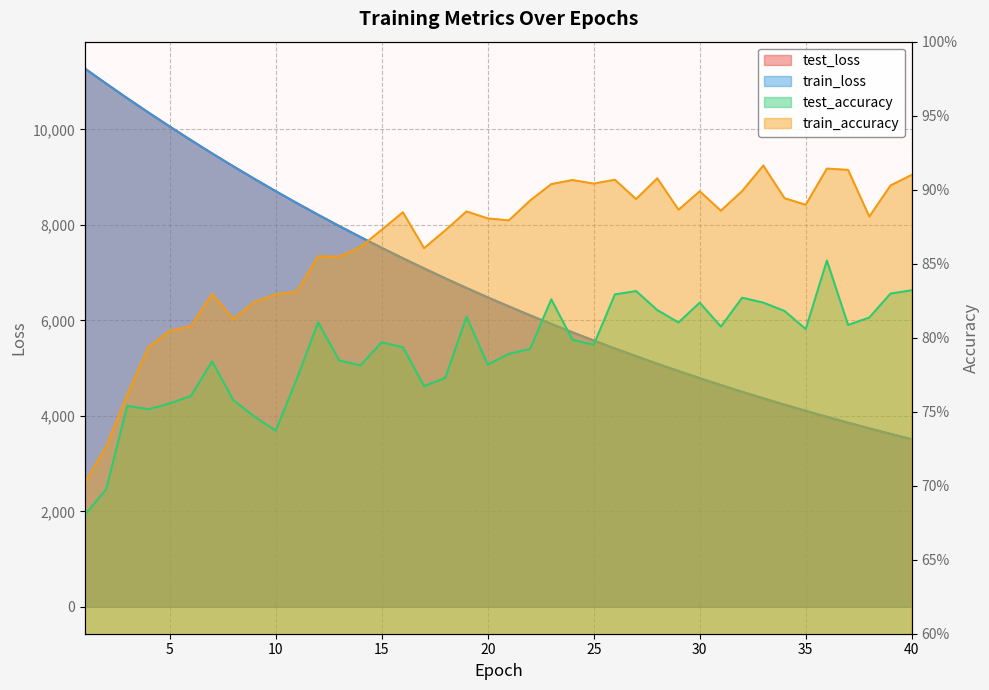

Reading left to right, extract all data points from this chart.

test_loss: 11272.1	10958.6	10650.9	10351.2	10059.3	9774.1	9495.3	9225.3	8961.6	8705.3	8455.0	8210.6	7973.6	7743.2	7518.0	7299.2	7086.6	6879.2	6677.3	6481.2	6290.2	6104.1	5923.4	5747.6	5576.4	5410.0	5248.2	5090.6	4937.8	4788.6	4643.9	4503.0	4366.0	4233.0	4103.7	3977.6	3855.3	3736.7	3621.2	3508.9
train_loss: 11271.5	10957.9	10650.3	10350.5	10058.3	9773.0	9494.4	9224.3	8960.5	8704.0	8453.9	8209.8	7972.7	7742.1	7517.2	7298.4	7085.7	6878.3	6676.4	6480.2	6289.4	6103.5	5922.7	5746.8	5575.7	5409.3	5247.6	5090.0	4937.1	4788.1	4643.4	4502.5	4365.5	4232.6	4103.3	3977.3	3855.0	3736.3	3620.8	3508.5
test_accuracy: 0.7	0.7	0.8	0.8	0.8	0.8	0.8	0.8	0.7	0.7	0.8	0.8	0.8	0.8	0.8	0.8	0.8	0.8	0.8	0.8	0.8	0.8	0.8	0.8	0.8	0.8	0.8	0.8	0.8	0.8	0.8	0.8	0.8	0.8	0.8	0.9	0.8	0.8	0.8	0.8
train_accuracy: 0.7	0.7	0.8	0.8	0.8	0.8	0.8	0.8	0.8	0.8	0.8	0.9	0.9	0.9	0.9	0.9	0.9	0.9	0.9	0.9	0.9	0.9	0.9	0.9	0.9	0.9	0.9	0.9	0.9	0.9	0.9	0.9	0.9	0.9	0.9	0.9	0.9	0.9	0.9	0.9